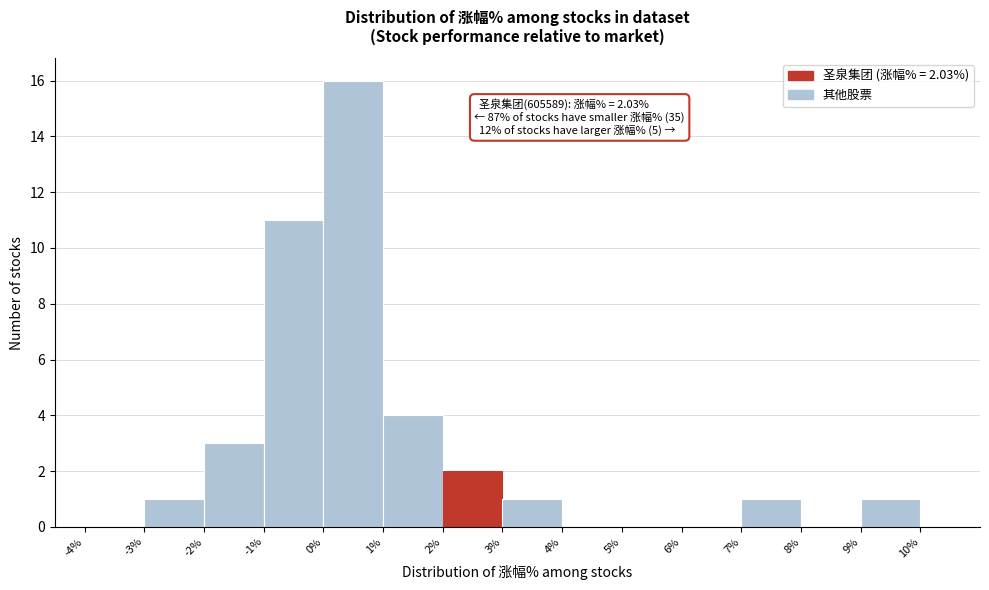

Which range on the x-axis has the tallest bar?

0% to 1%